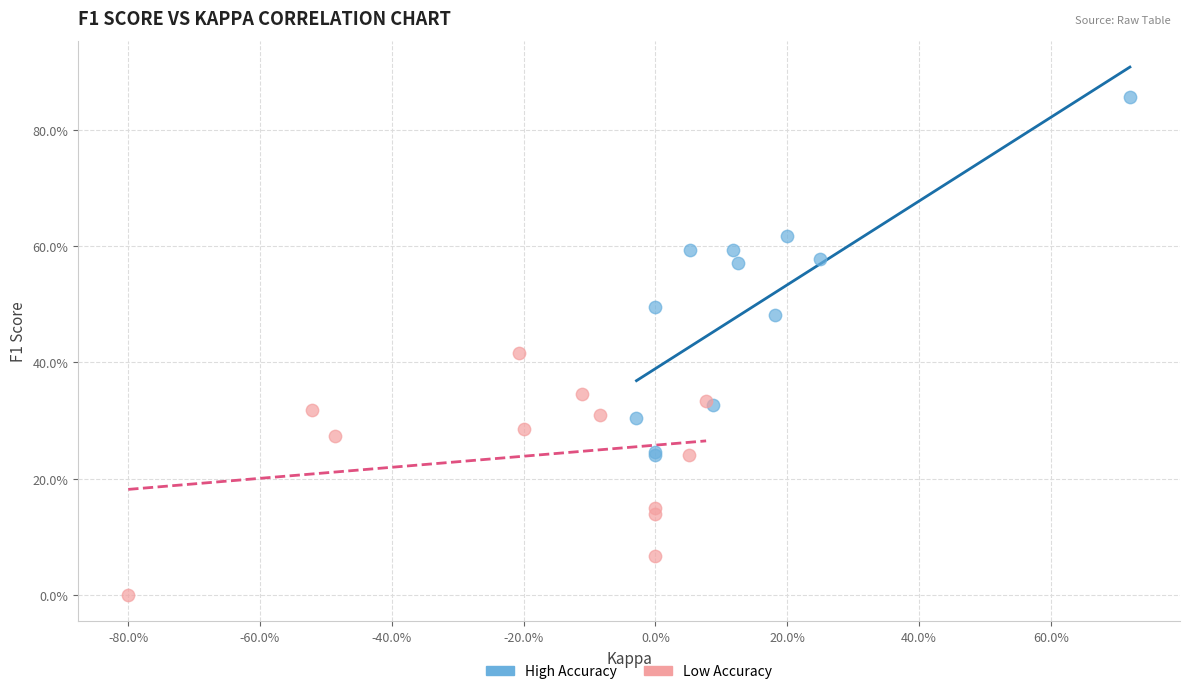

What are all the series names shown in the legend?

High Accuracy, Low Accuracy